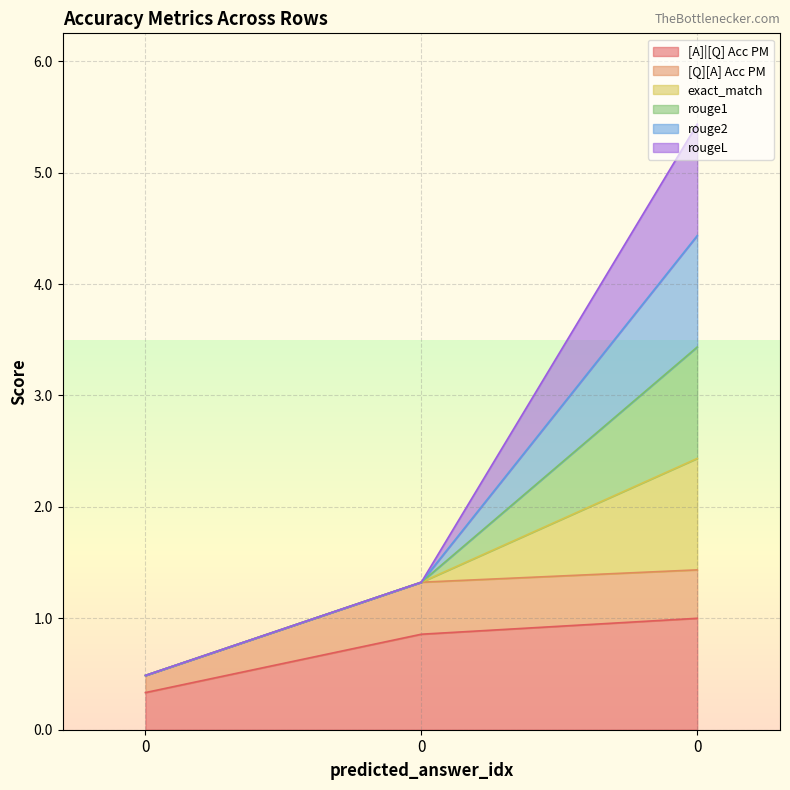

Is it true that [Q][A] Acc PM equals 0.5 at 0?

True